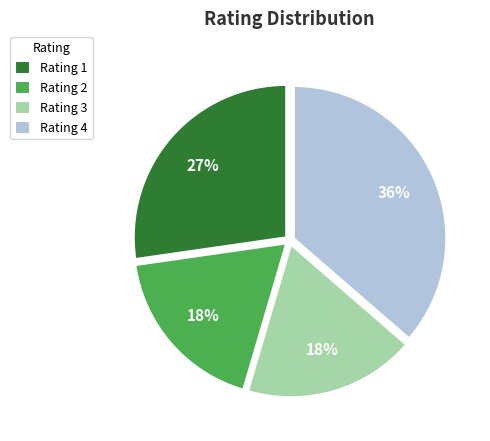

Which category has the biggest portion of the pie?

Rating 4